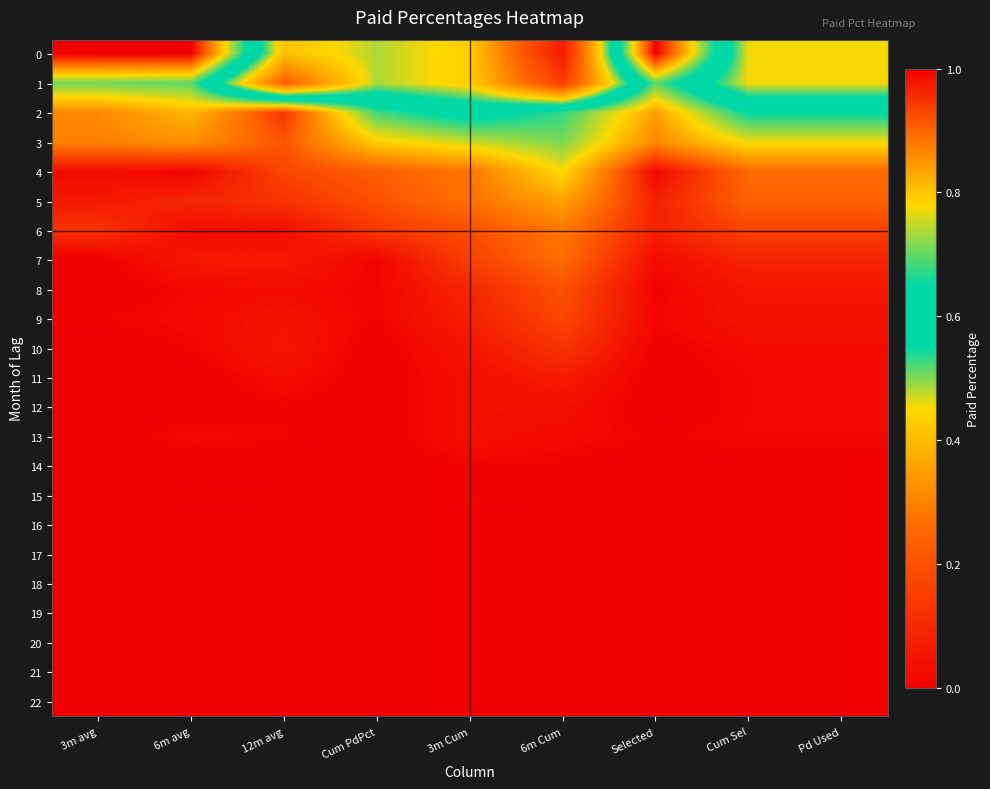

At how many categories does at least one series exceed 0?

9